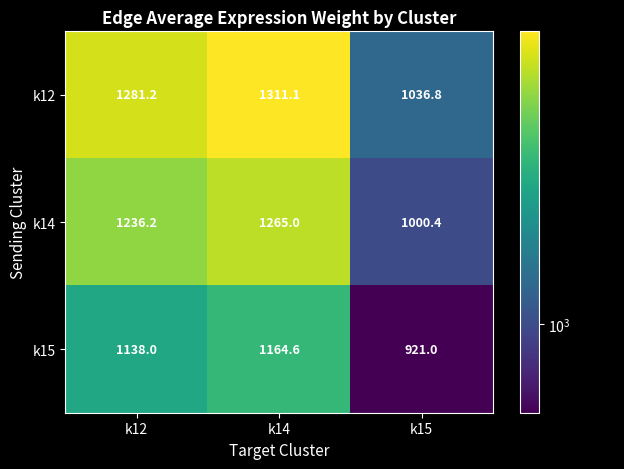

Rank the series by their maximum value, from highest to lowest.

k12, k14, k15